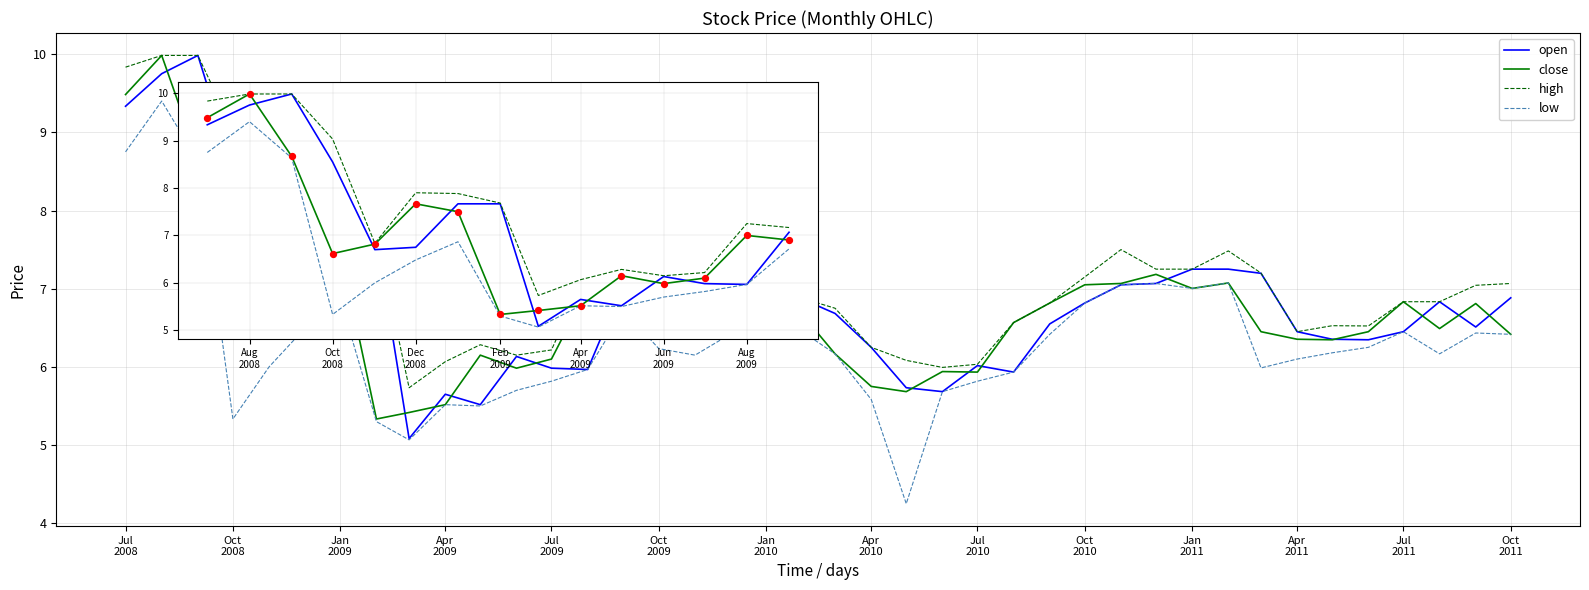

What is the highest value of the low series?

9.4